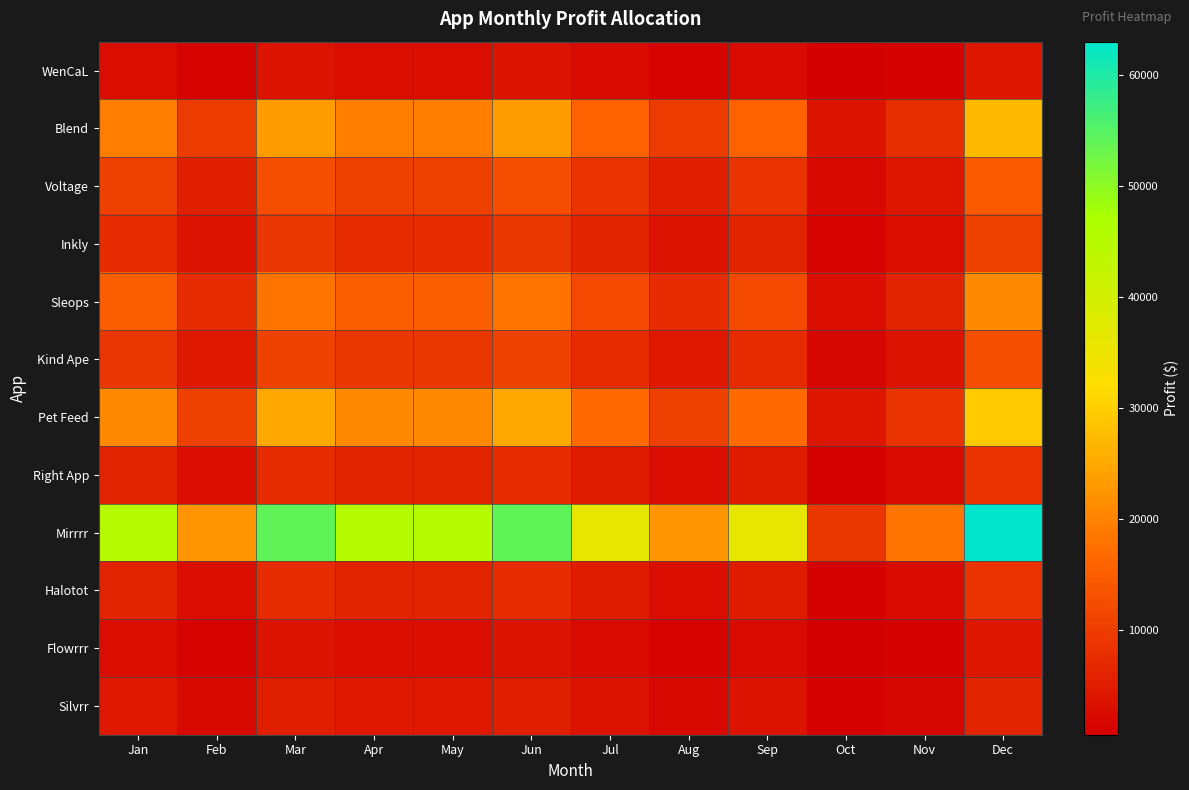

Rank the series by their maximum value, from highest to lowest.

Mirrrr, Pet Feed, Blend, Sleops, Voltage, Kind Ape, Inkly, Right App, Halotot, Silvrr, WenCaL, Flowrrr